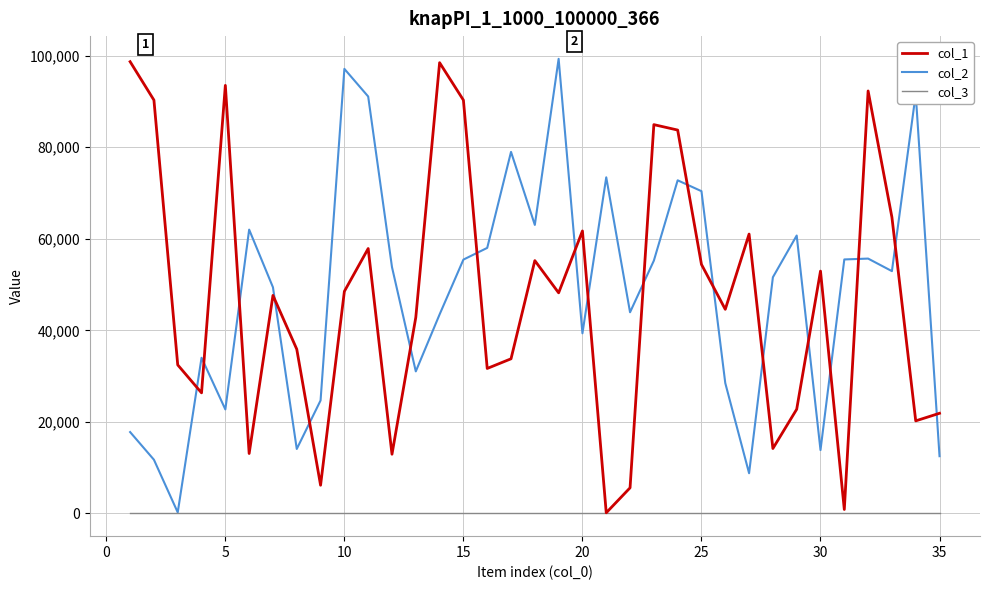

True or false: col_2 has more than 1 interior local peaks.

True